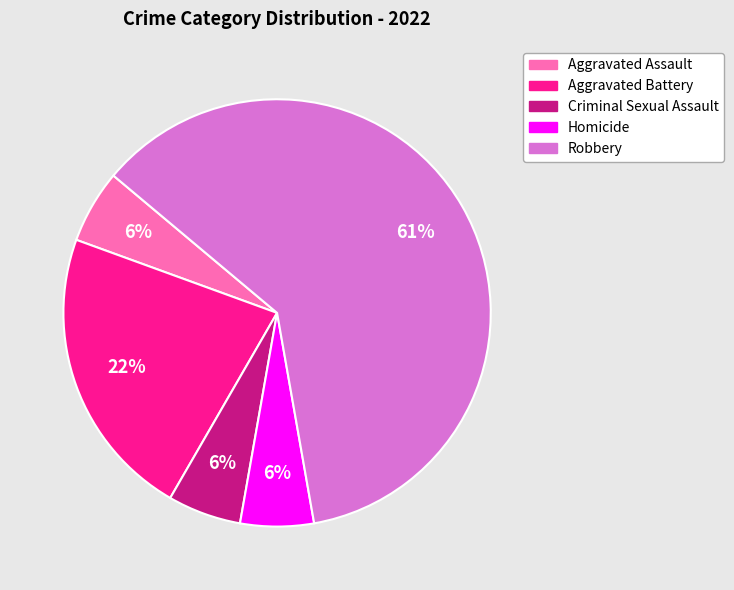

Which category has the biggest portion of the pie?

Robbery